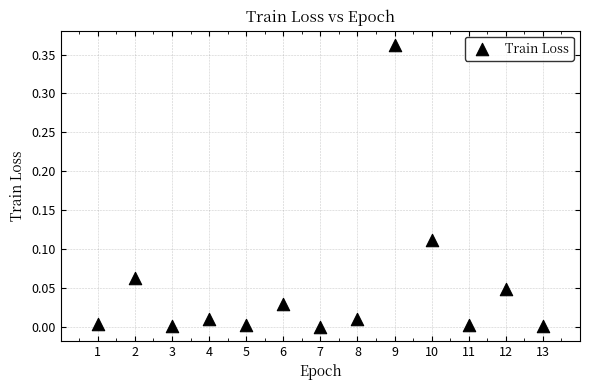

How many data points are displayed?

13